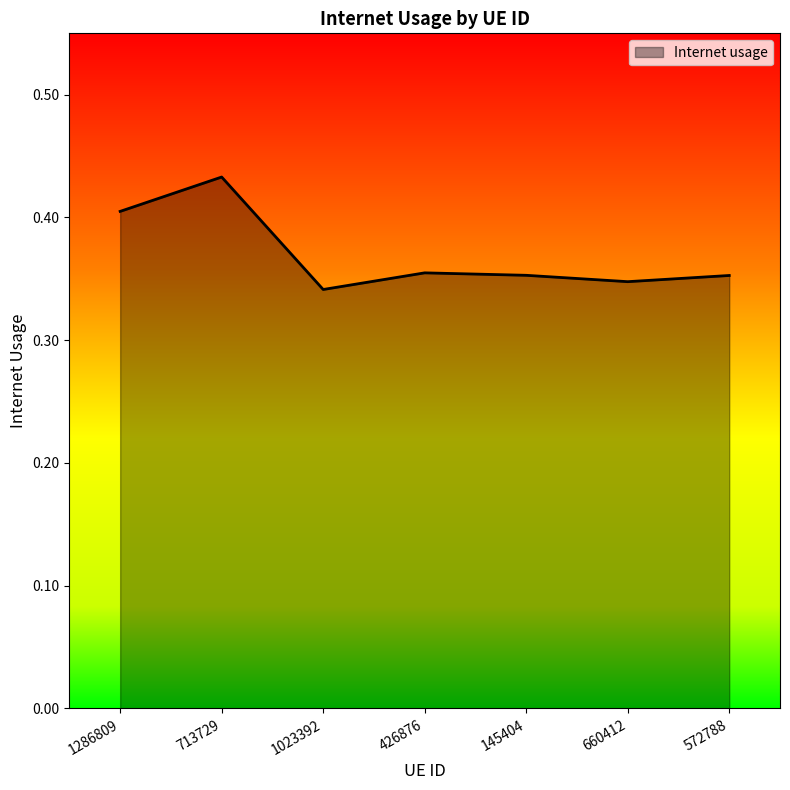

How many interior local peaks (higher than both neighbors) does the data have?

2